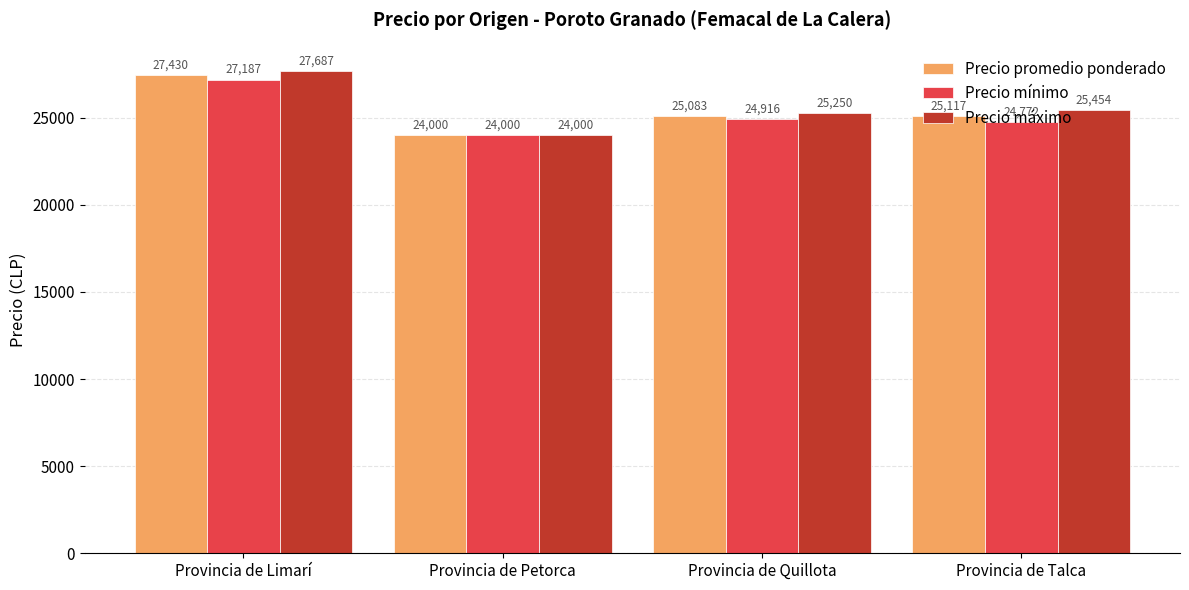

How many data points in Precio promedio ponderado are above 25117?

2